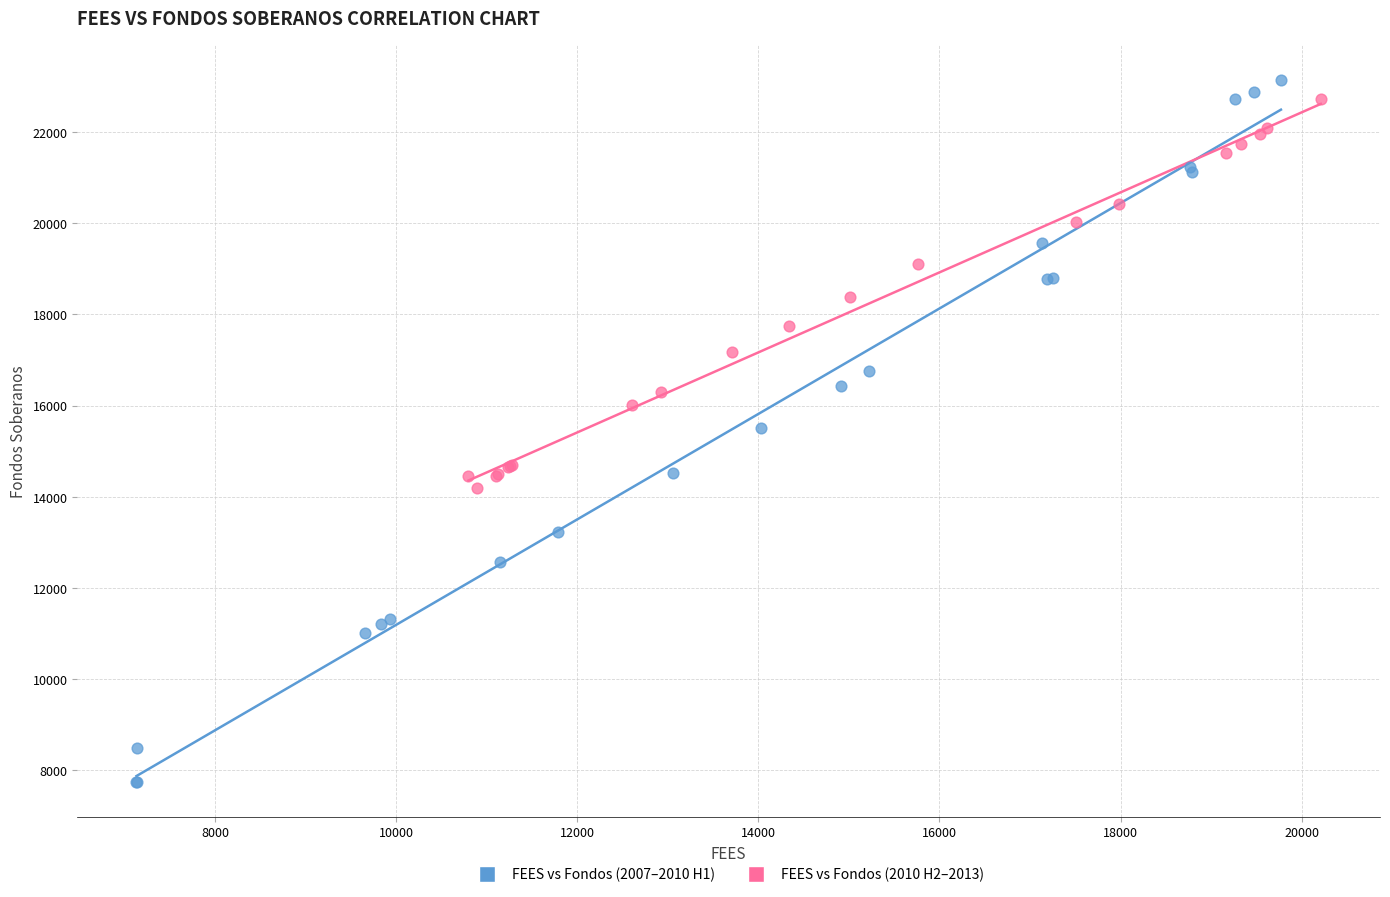

Which series has the largest Y range (max minus min)?

FEES vs Fondos (2007–2010 H1)